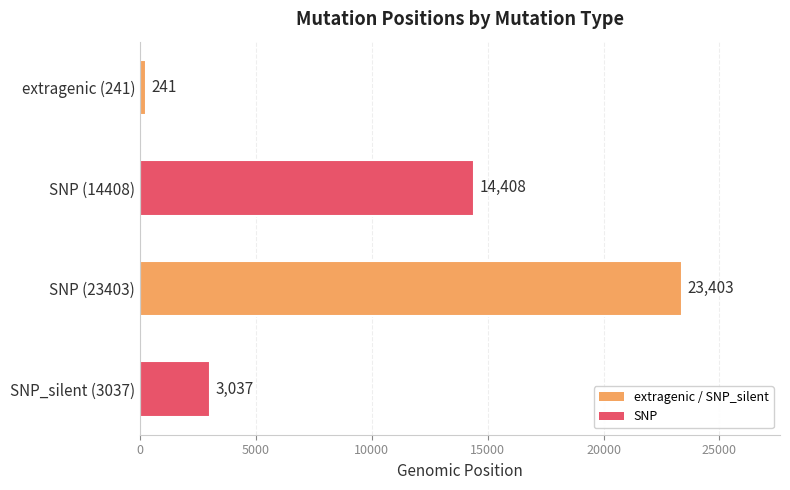

Is it true that the value at SNP_silent (3037) is 4852?

False